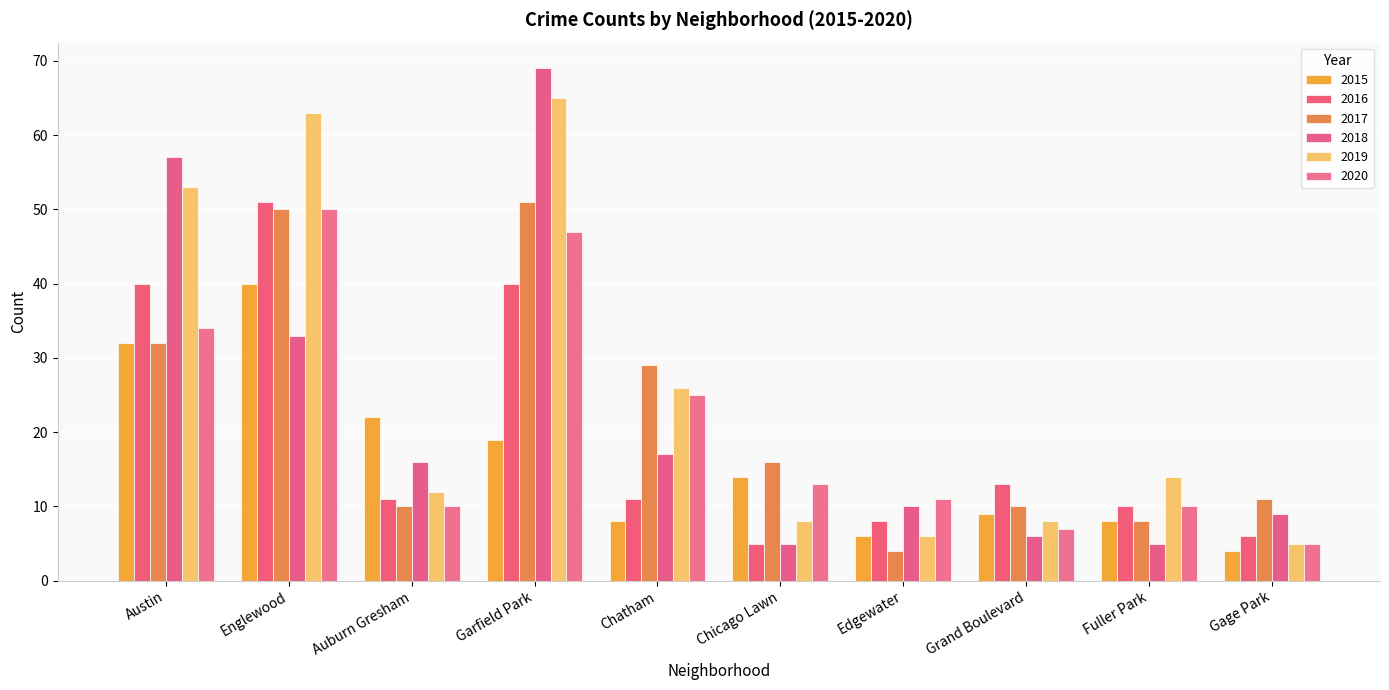

What position from the right is Chicago Lawn?

5